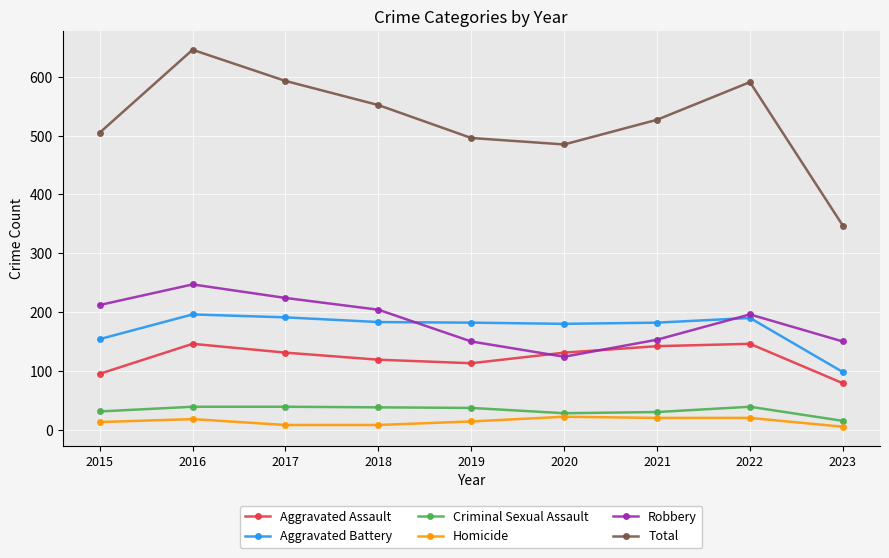

What is the difference between the highest and lowest values at 2023?

342